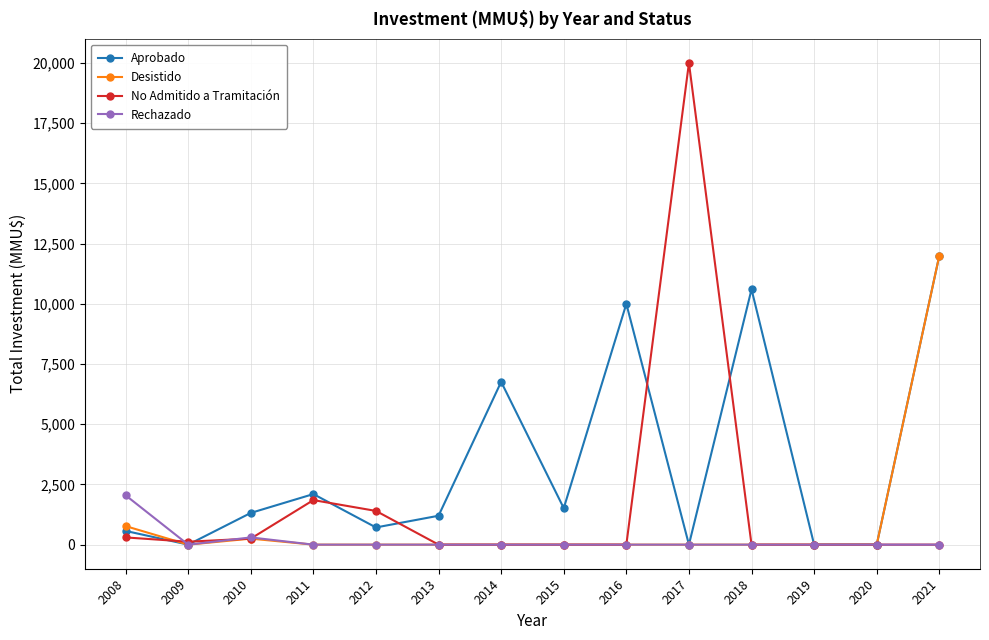

Between 2008 and 2015, which series saw the biggest shift?

Rechazado